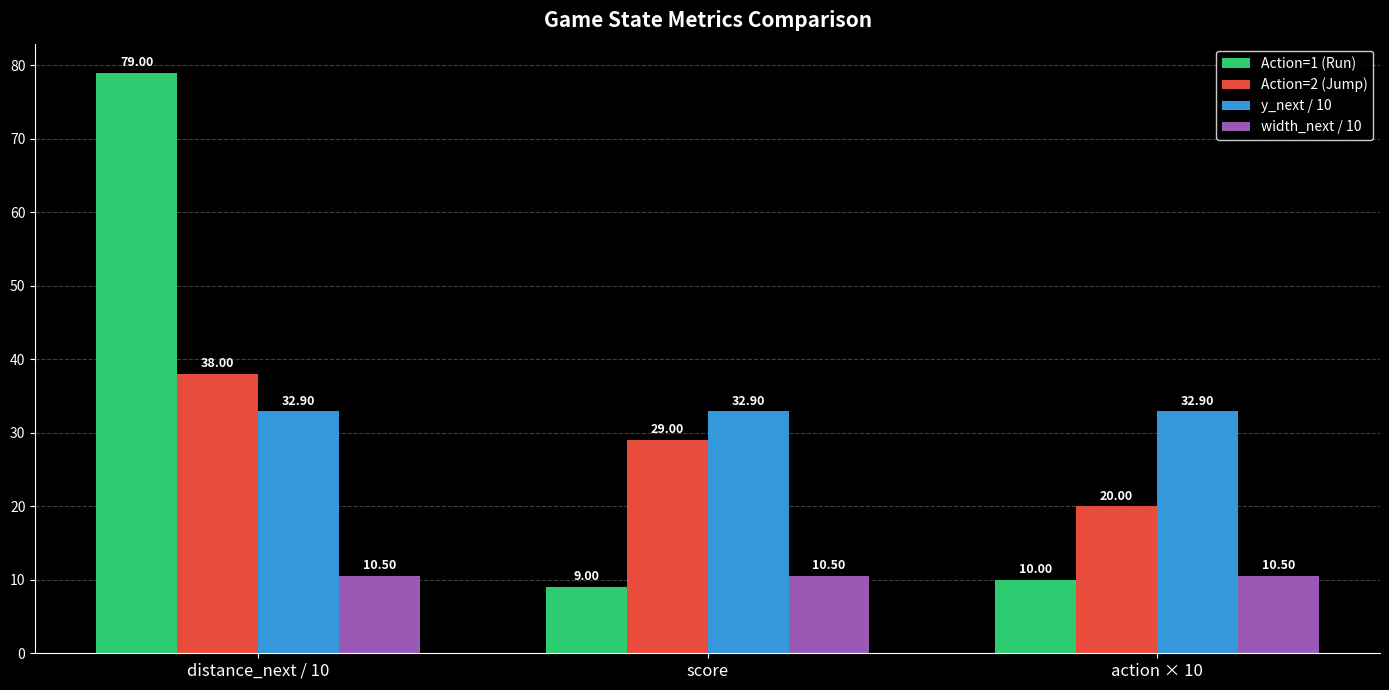

What position from the right is score?

2